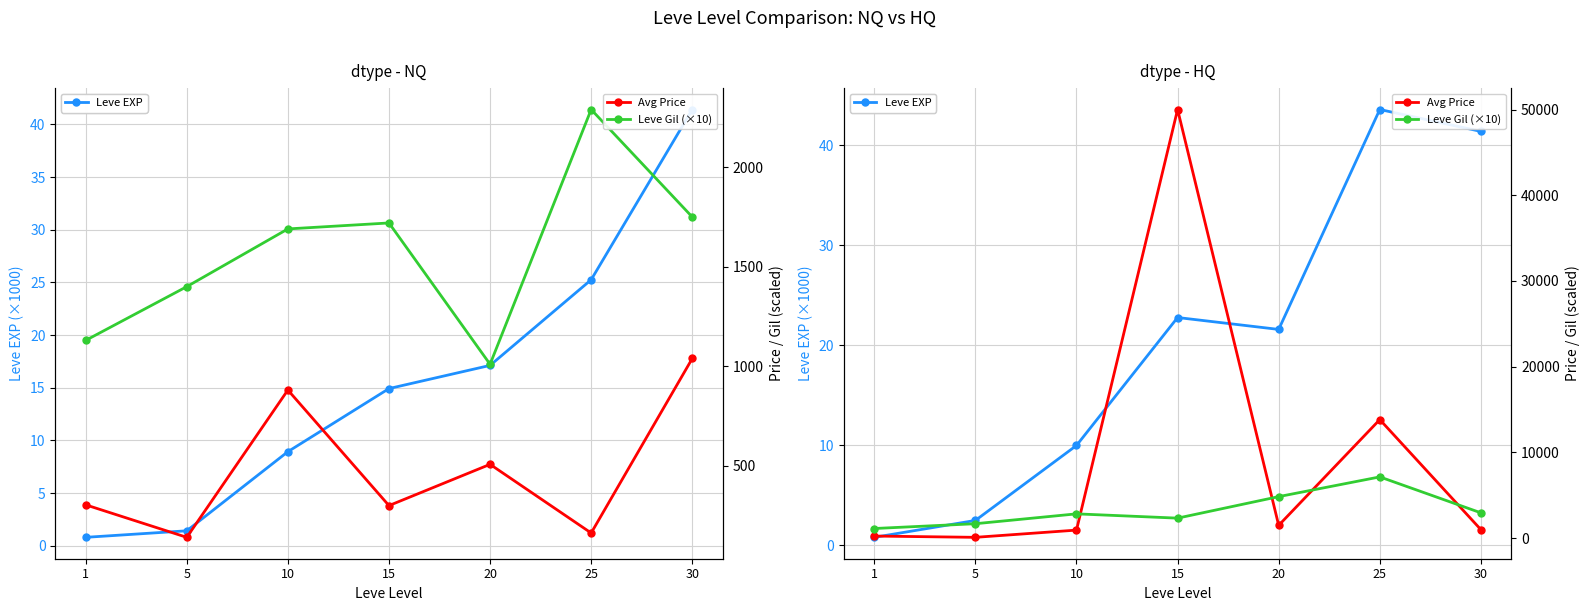

What is the minimum value for Leve Gil (×10)?

1130.0